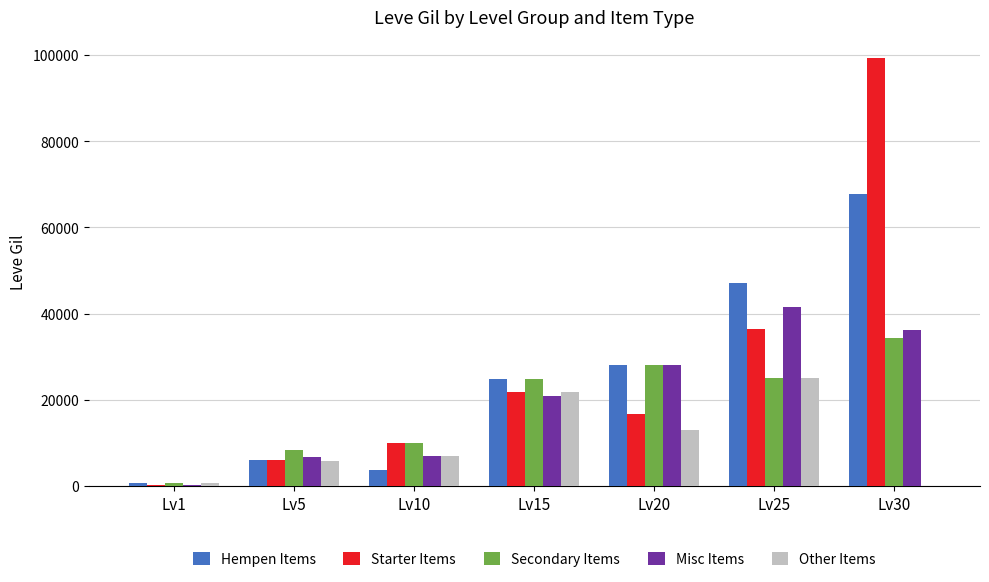

What is the average value of the Secondary Items series?

18764